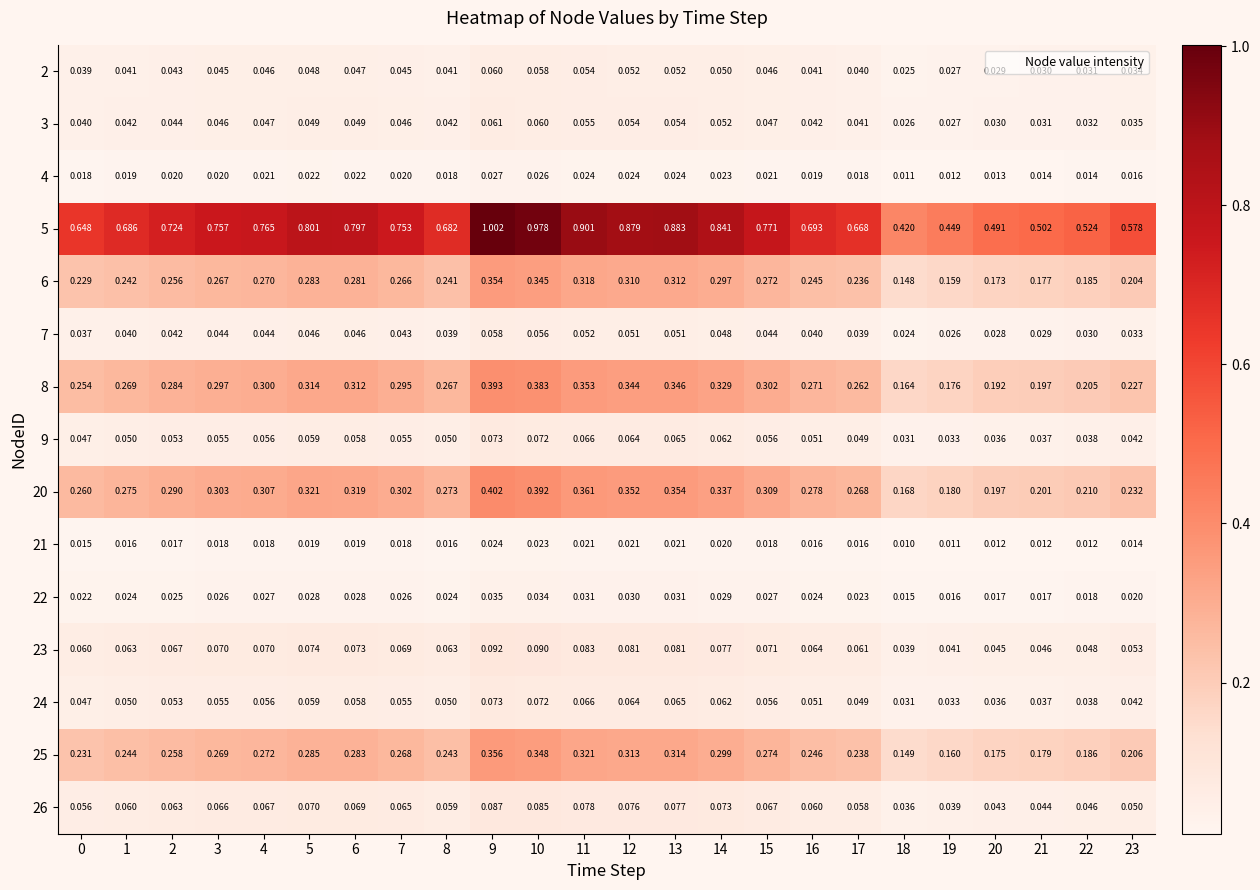

Which category has the lowest value across all series?

18